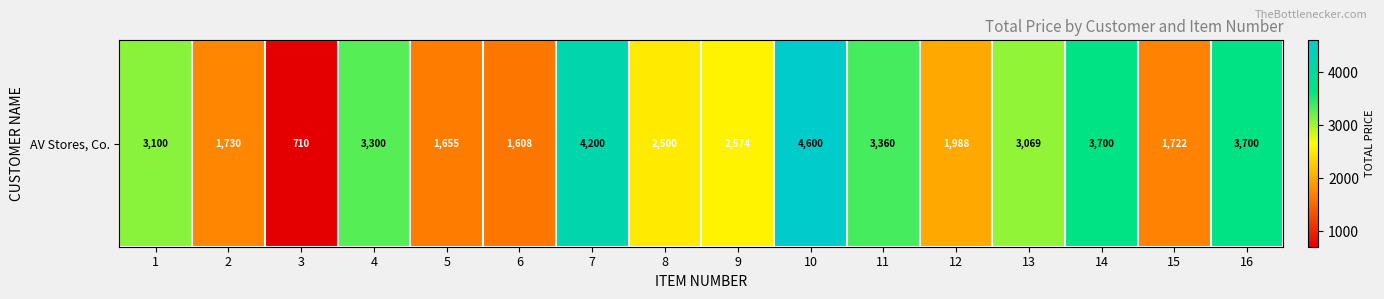

At which label does the data first exceed 3069?

1